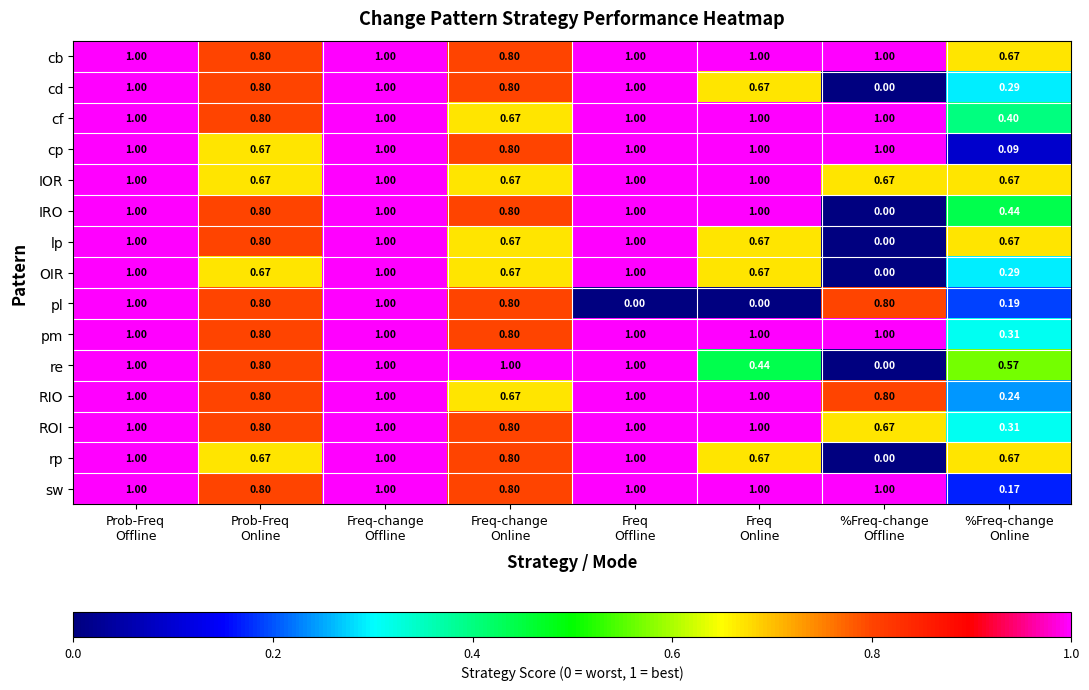

Which series has the largest total across all categories?

cb